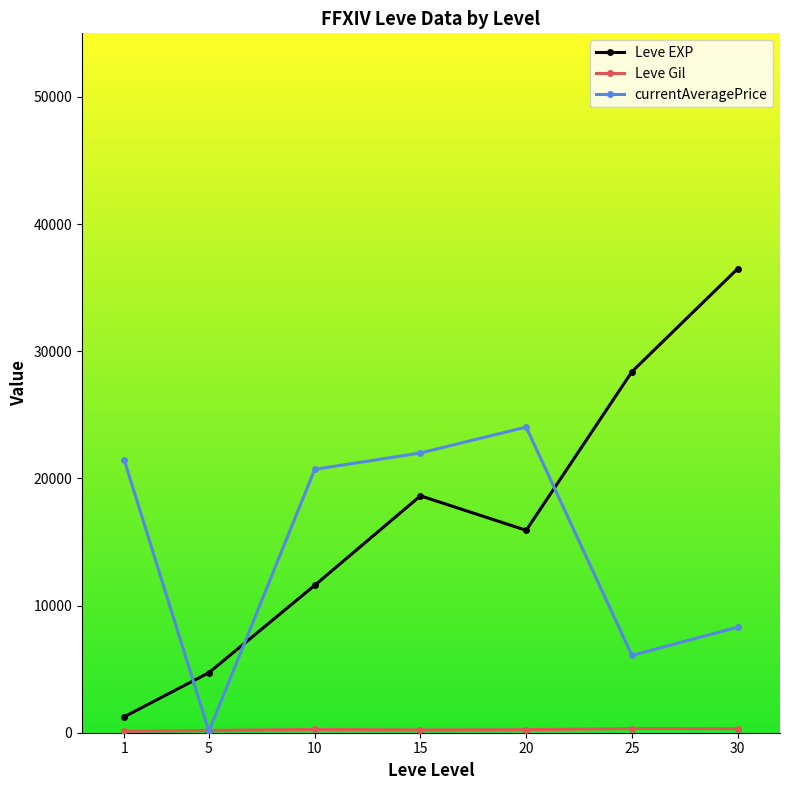

List the labels in order of currentAveragePrice value, largest first.

20, 15, 1, 10, 30, 25, 5